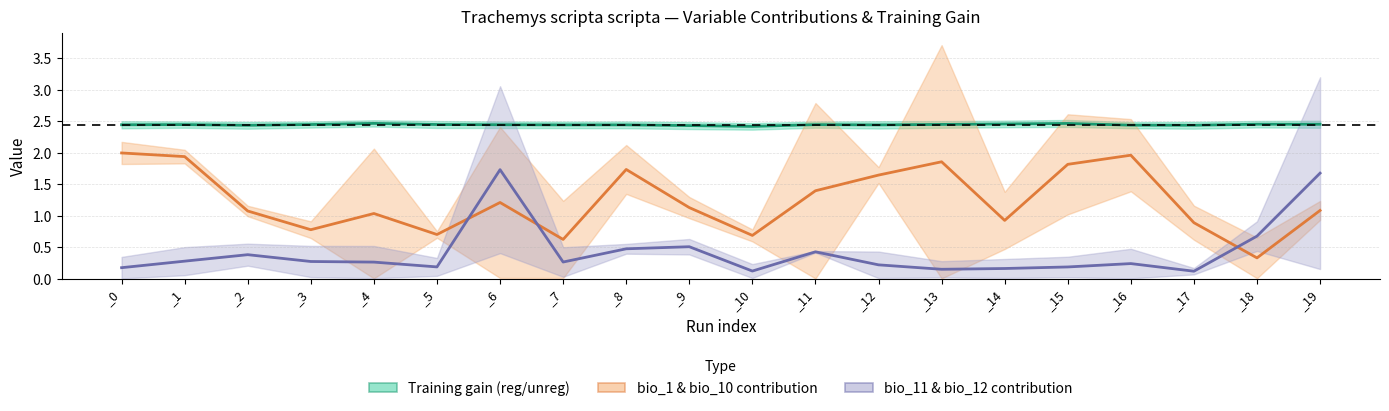

Which series changed the most between _4 and _6?

bio_11 & bio_12 contribution